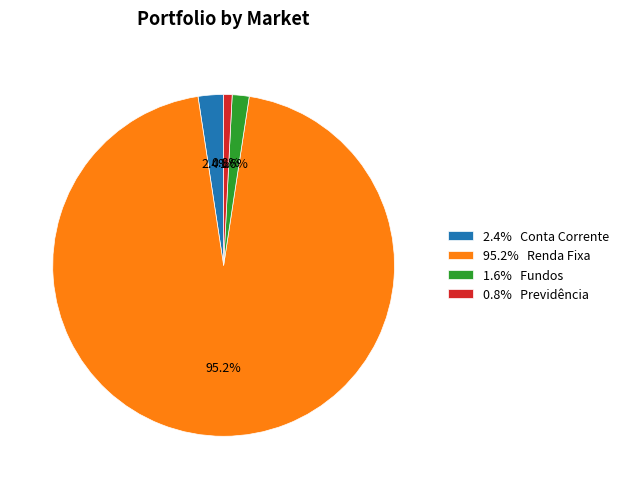

Between 1.6% Fundos and 95.2% Renda Fixa, which is larger?

95.2% Renda Fixa